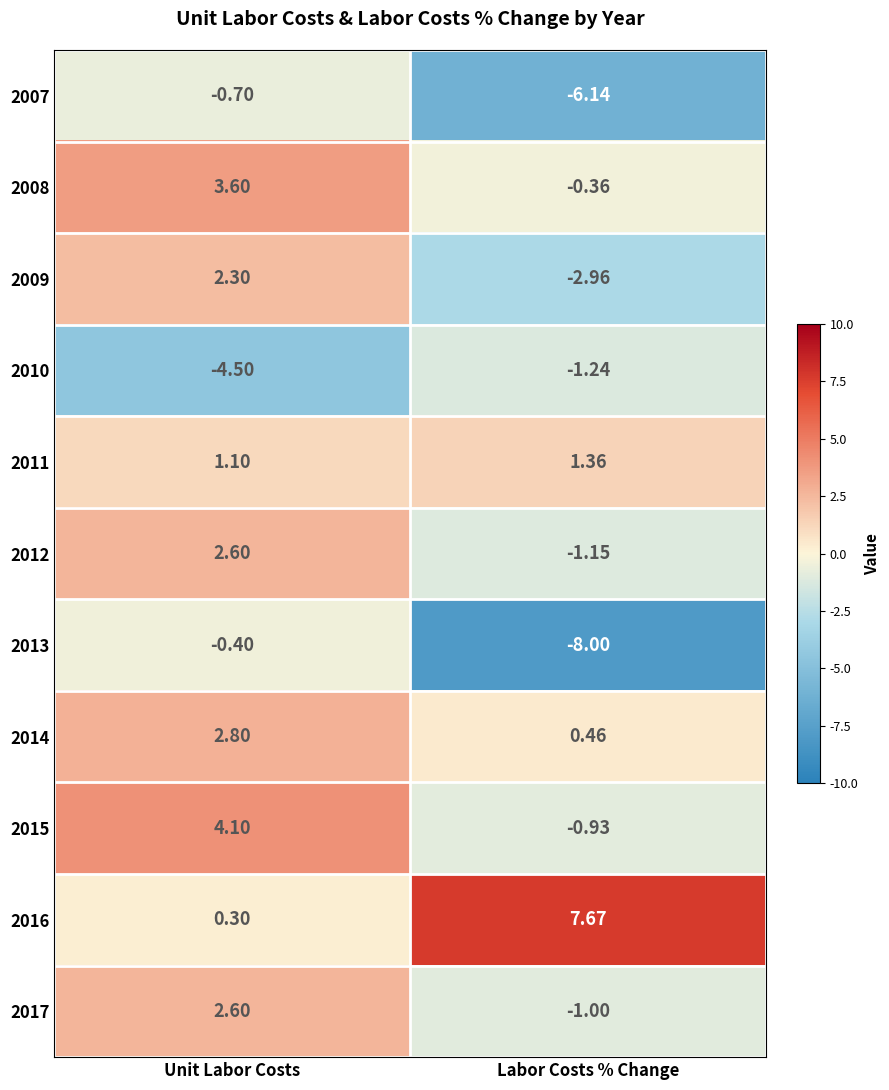

Which has a higher value, Unit Labor Costs or Labor Costs % Change?

Unit Labor Costs